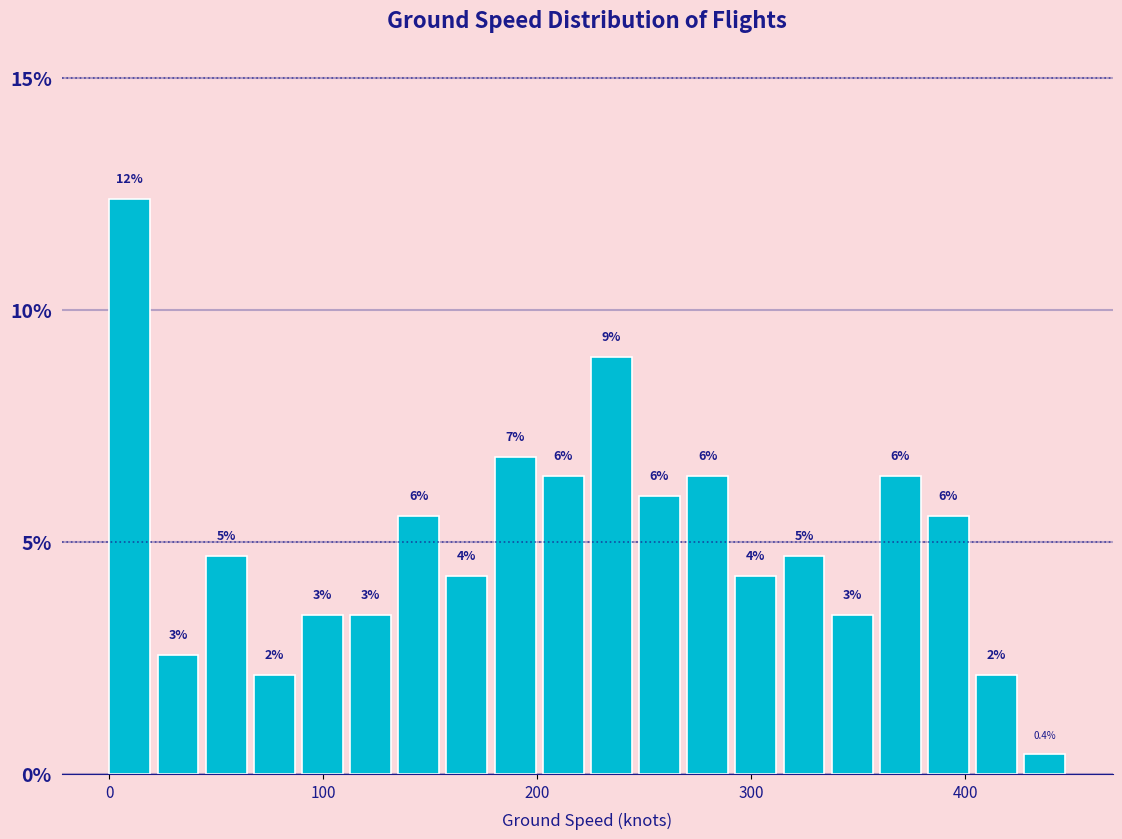

Around what value on the x-axis is the tallest bar? Give the approximate position of its centre, as read against the axis.

10